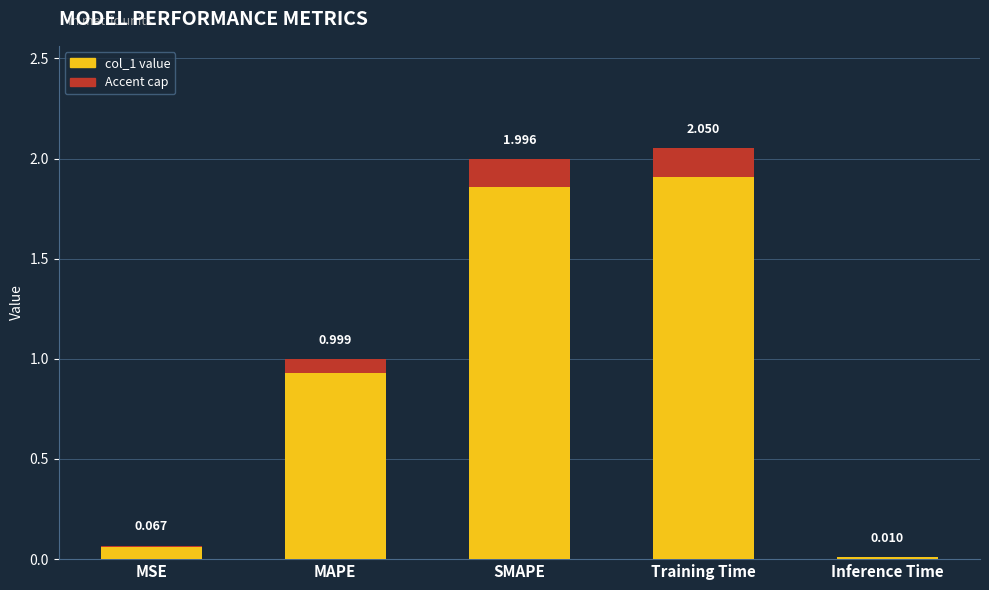

Rank the categories by value from lowest to highest.

Inference Time, MSE, MAPE, SMAPE, Training Time